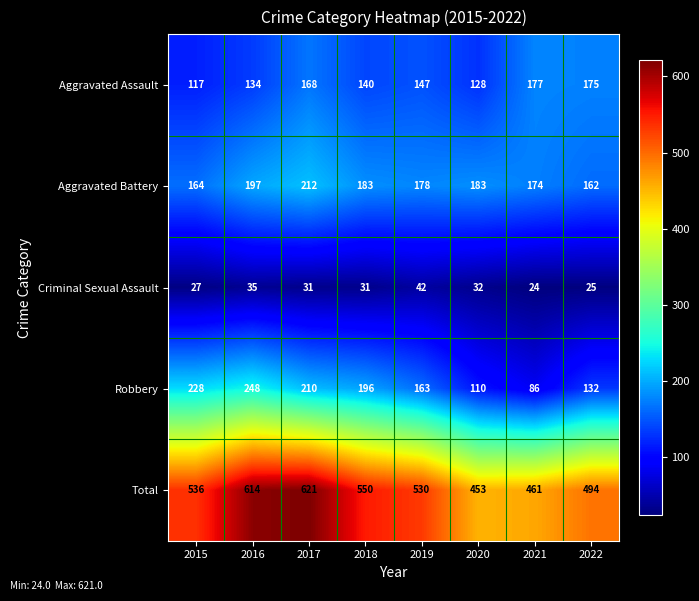

What is the sum of the Criminal Sexual Assault values at 2019 and 2022?

67